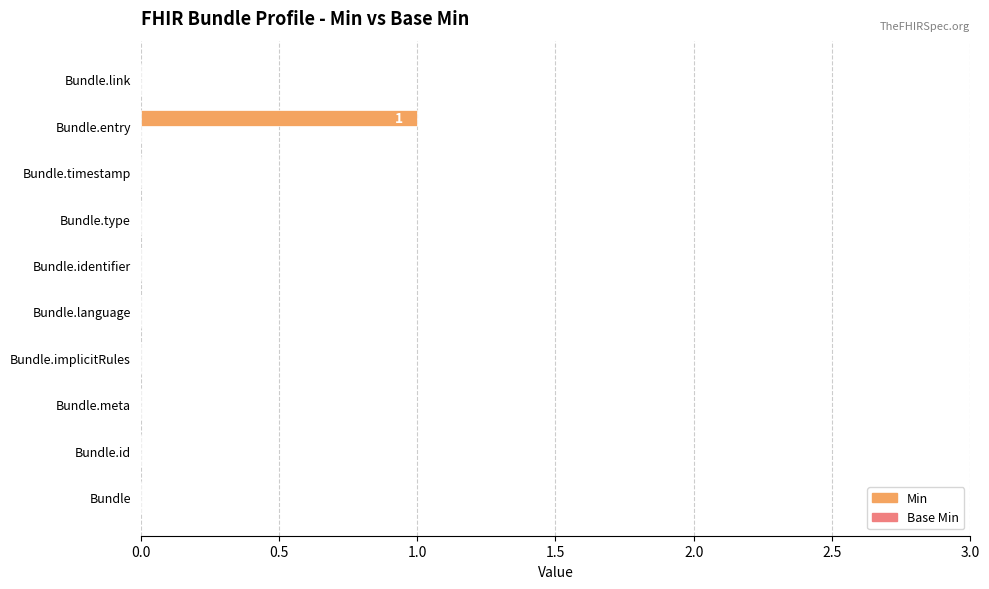

How many values are between 0 and 1?

10